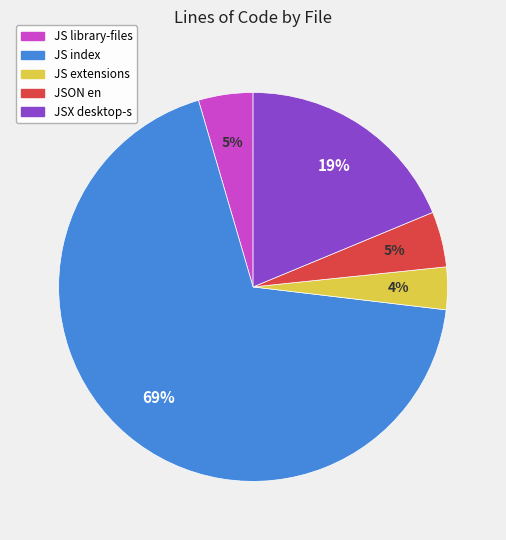

What is the smallest slice in the pie chart?

JS extensions